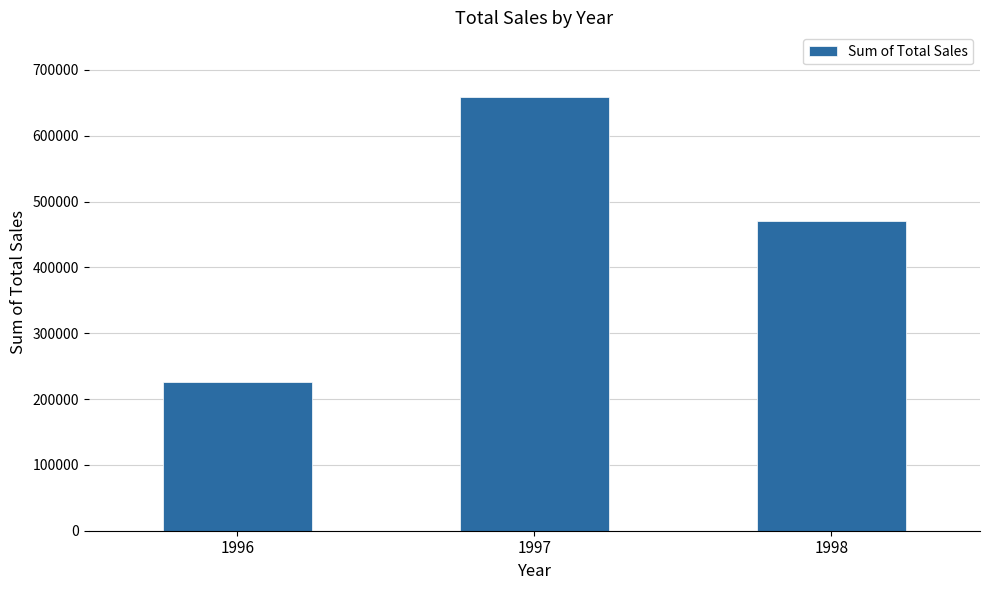

How many data points are above 469771?

2